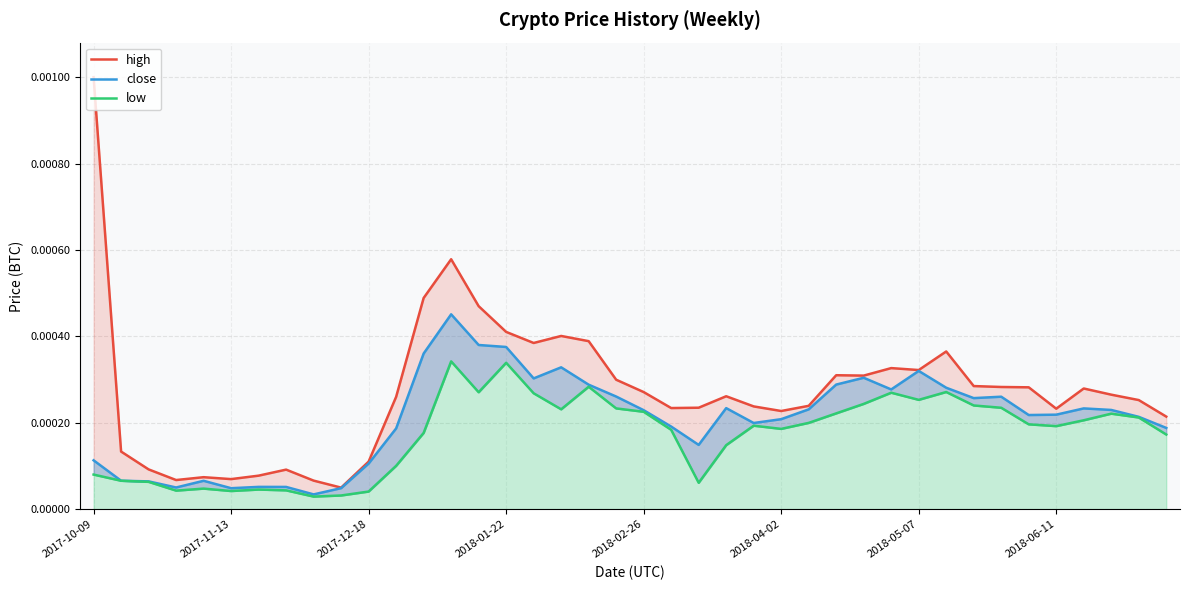

Between 32 and 27, which is larger?

27